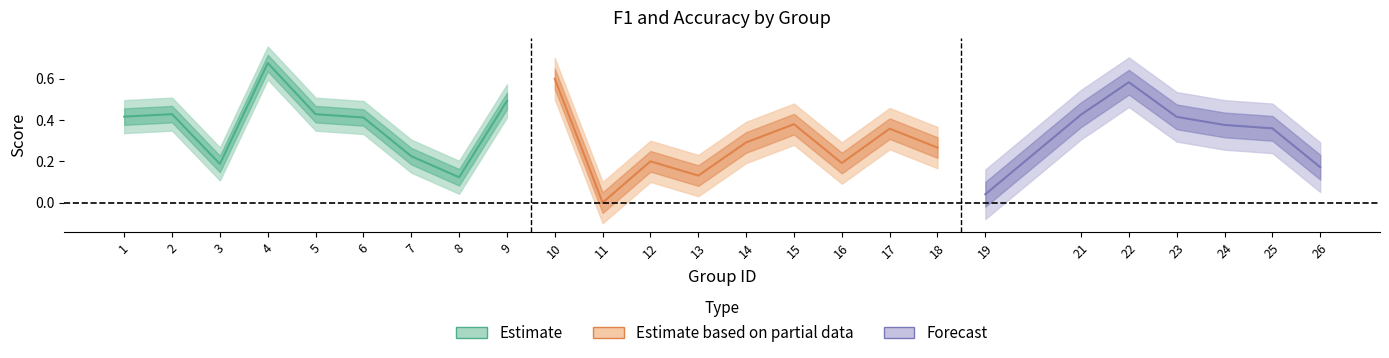

Is it true that f1 equals 0.5 at 9?

True